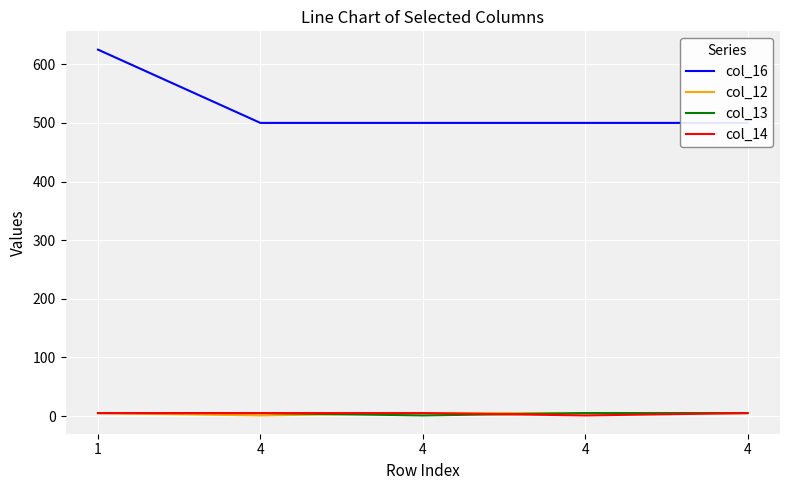

Rank the series at 4 from lowest to highest value.

col_12, col_13, col_14, col_16